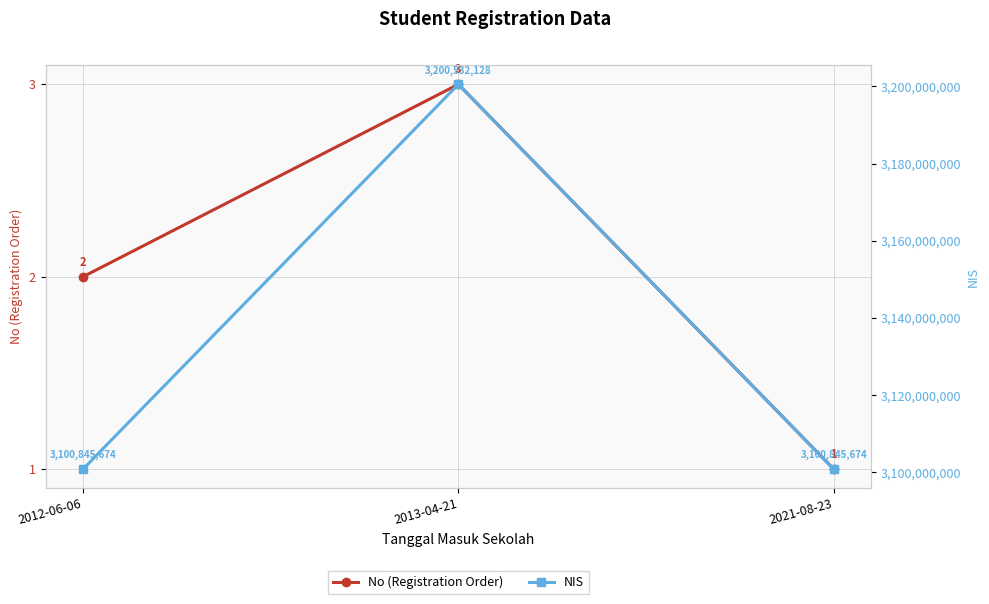

Which category has the lowest value across all series?

2021-08-23